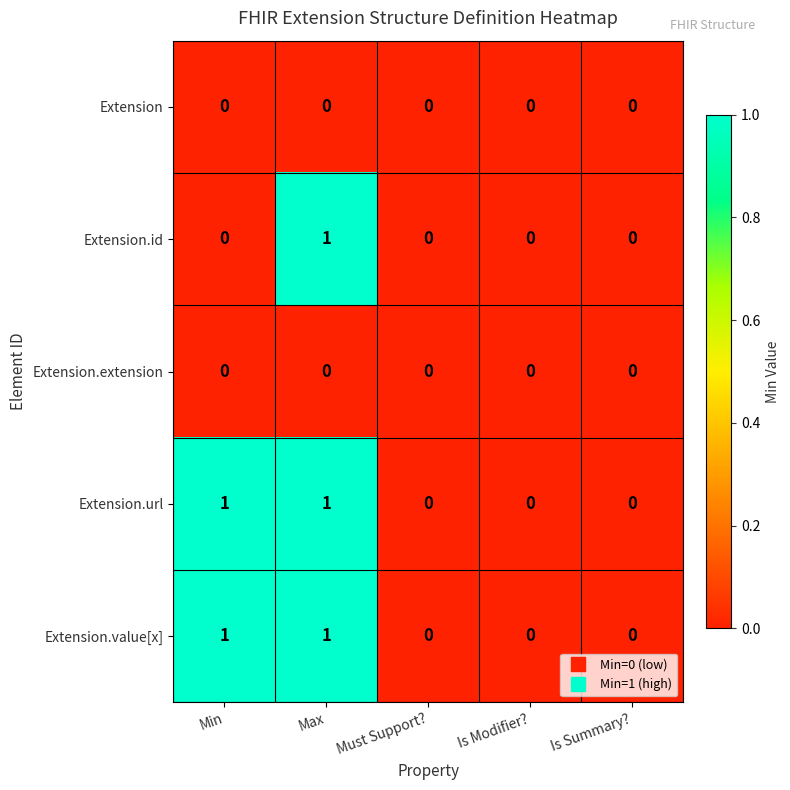

At which category is the sum across all series the highest?

Max